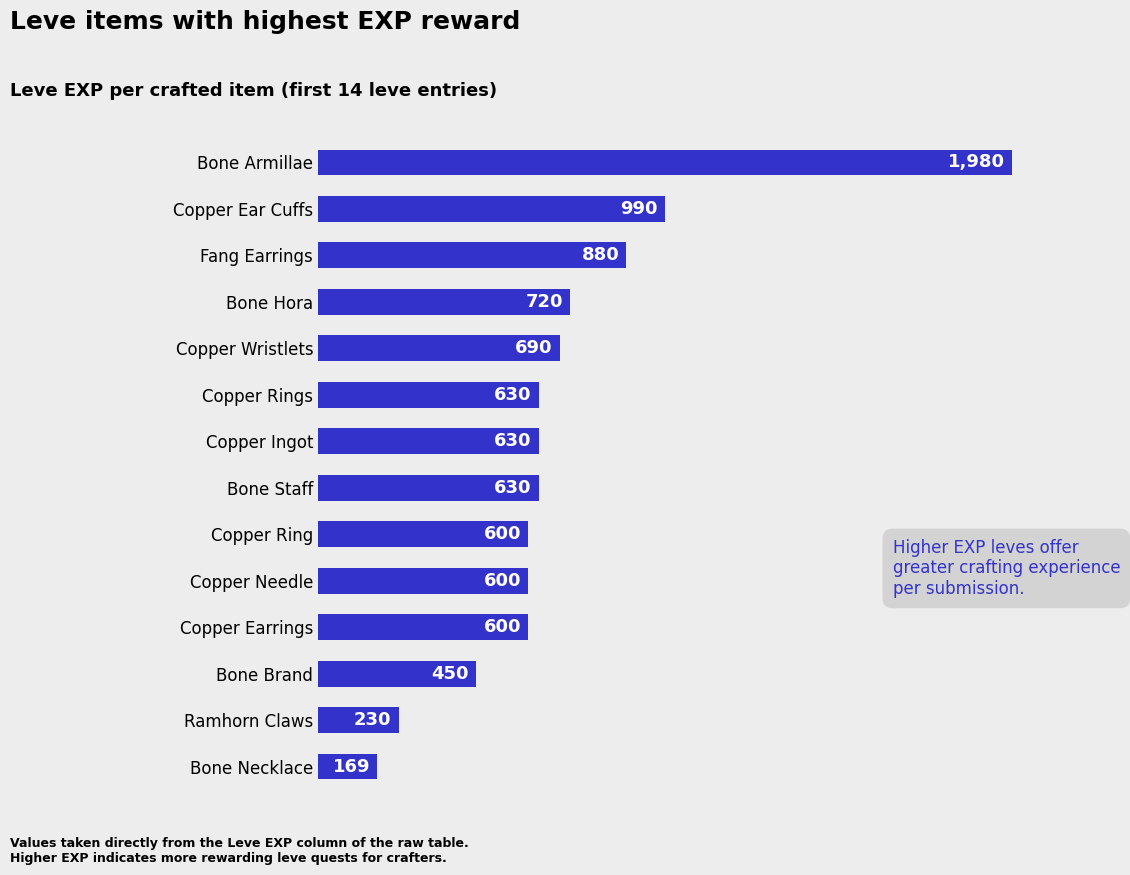

Read the value at Bone Staff, to the nearest 10.

630